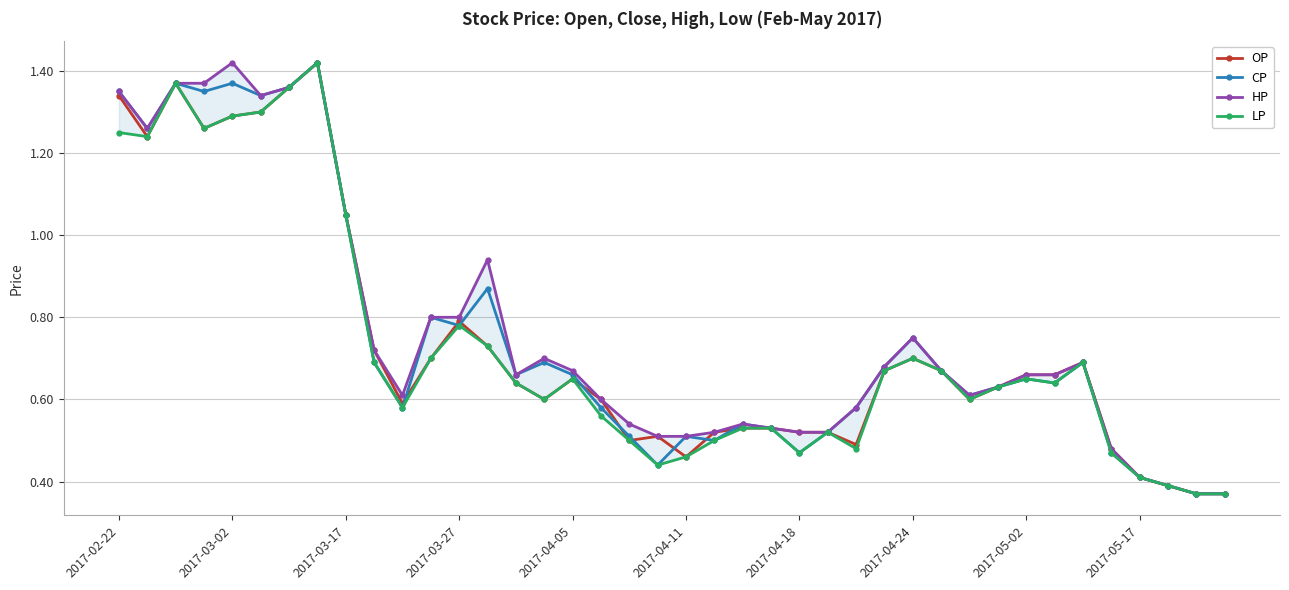

Reading left to right, transcribe all the data shown in this chart.

OP: 1.3	1.2	1.4	1.3	1.3	1.3	1.4	1.4	1.1	0.7	0.6	0.7	0.8	0.7	0.6	0.6	0.7	0.6	0.5	0.5	0.5	0.5	0.5	0.5	0.5	0.5	0.5	0.7	0.7	0.7	0.6	0.6	0.7	0.7	0.7	0.5	0.4	0.4	0.4	0.4
CP: 1.4	1.3	1.4	1.4	1.4	1.3	1.4	1.4	1.1	0.7	0.6	0.8	0.8	0.9	0.7	0.7	0.7	0.6	0.5	0.4	0.5	0.5	0.5	0.5	0.5	0.5	0.6	0.7	0.8	0.7	0.6	0.6	0.7	0.6	0.7	0.5	0.4	0.4	0.4	0.4
HP: 1.4	1.3	1.4	1.4	1.4	1.3	1.4	1.4	1.1	0.7	0.6	0.8	0.8	0.9	0.7	0.7	0.7	0.6	0.5	0.5	0.5	0.5	0.5	0.5	0.5	0.5	0.6	0.7	0.8	0.7	0.6	0.6	0.7	0.7	0.7	0.5	0.4	0.4	0.4	0.4
LP: 1.2	1.2	1.4	1.3	1.3	1.3	1.4	1.4	1.1	0.7	0.6	0.7	0.8	0.7	0.6	0.6	0.7	0.6	0.5	0.4	0.5	0.5	0.5	0.5	0.5	0.5	0.5	0.7	0.7	0.7	0.6	0.6	0.7	0.6	0.7	0.5	0.4	0.4	0.4	0.4